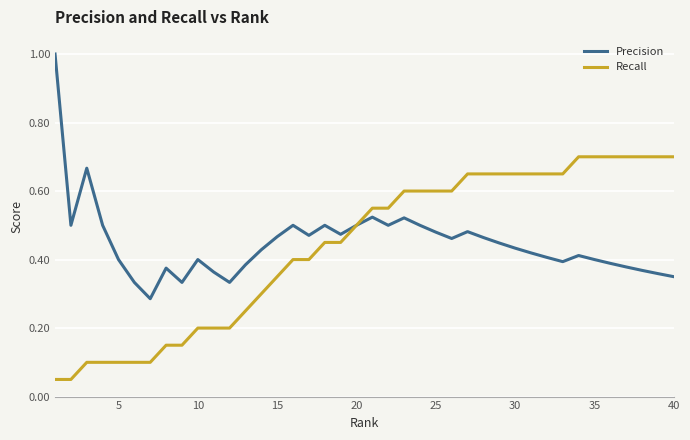

Does the chart display data point markers on the line(s)?

No